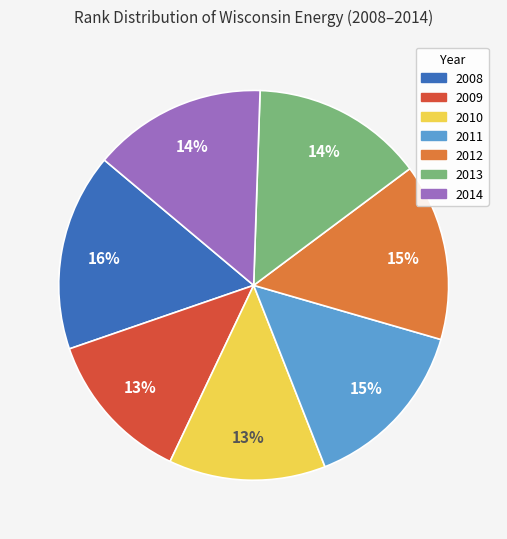

To the nearest percent, what is the average slice percentage?

14%